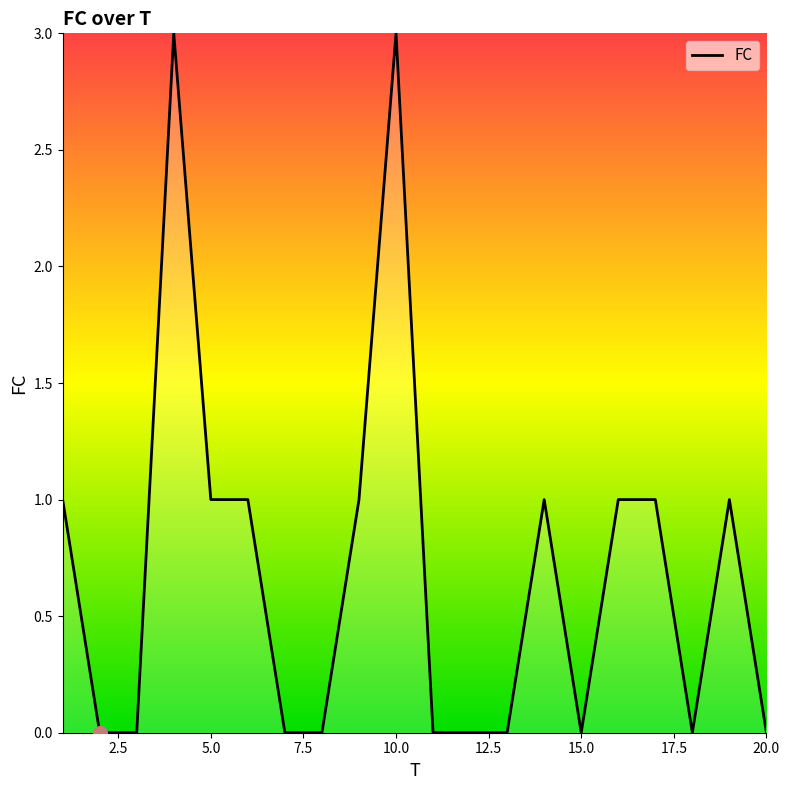

How many lines are shown in the chart?

1